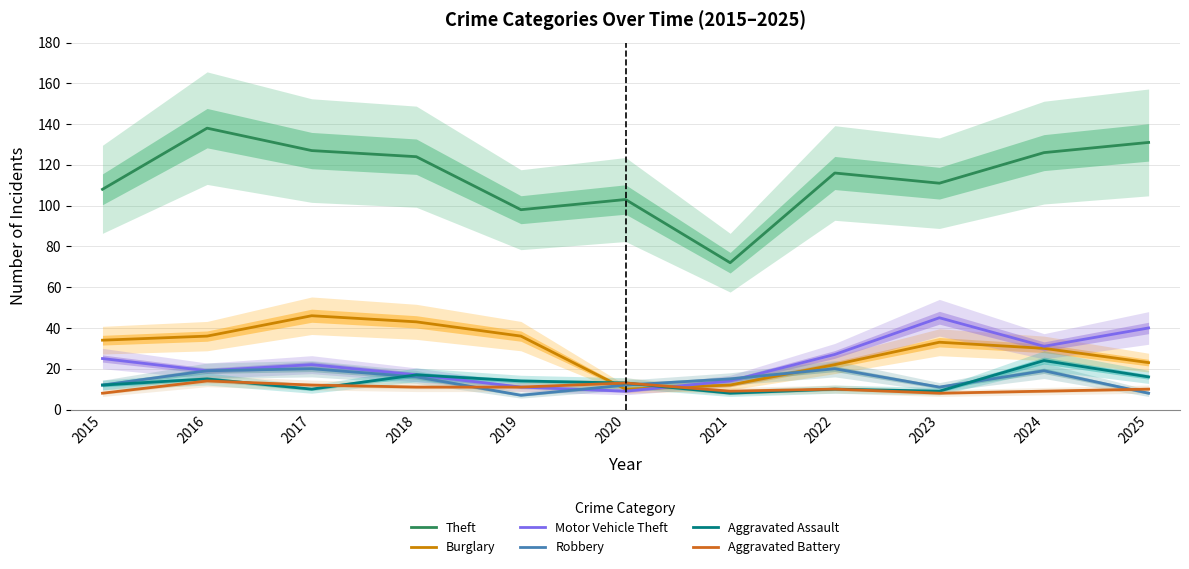

Is the value of Theft at 2018 greater than the value of Robbery at 2019?

Yes